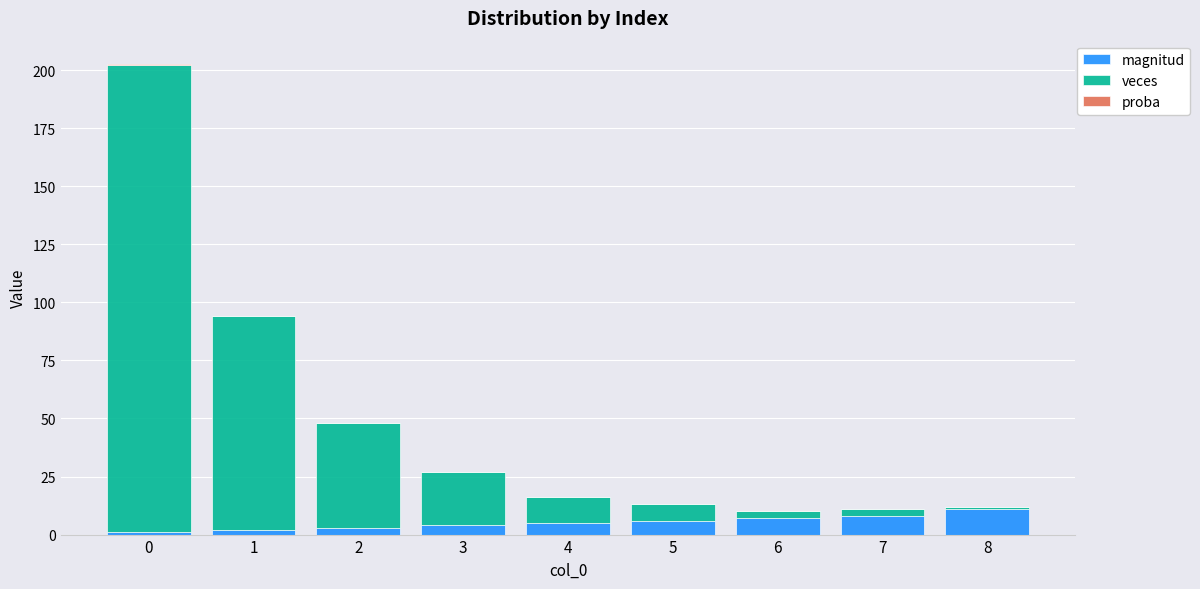

What is the highest value of the magnitud series?

11.0